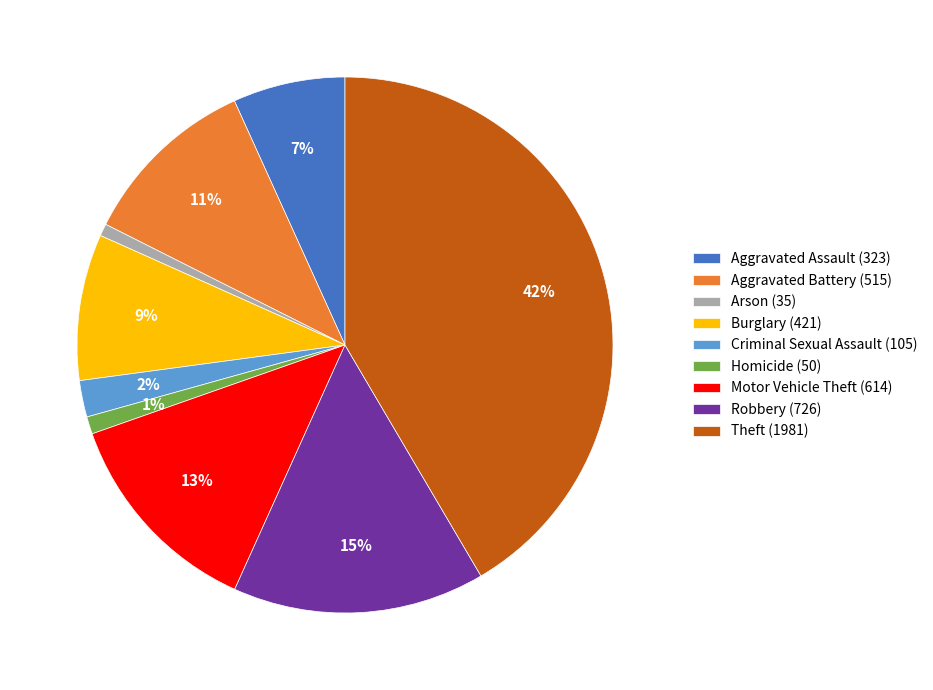

Is the sum of Homicide (50) and Robbery (726) greater than half?

No